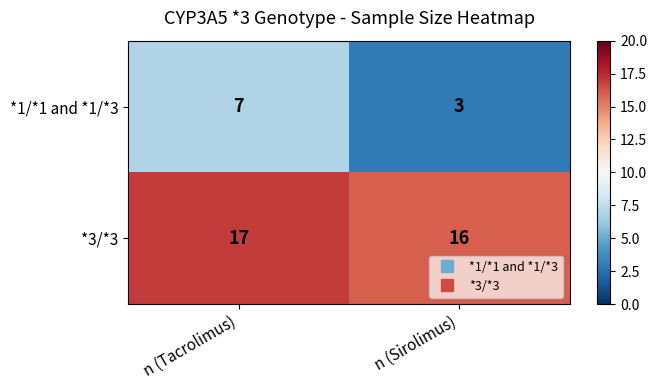

Reading left to right, extract all data points from this chart.

*1/*1 and *1/*3: n (Tacrolimus)=7	n (Sirolimus)=3
*3/*3: n (Tacrolimus)=17	n (Sirolimus)=16